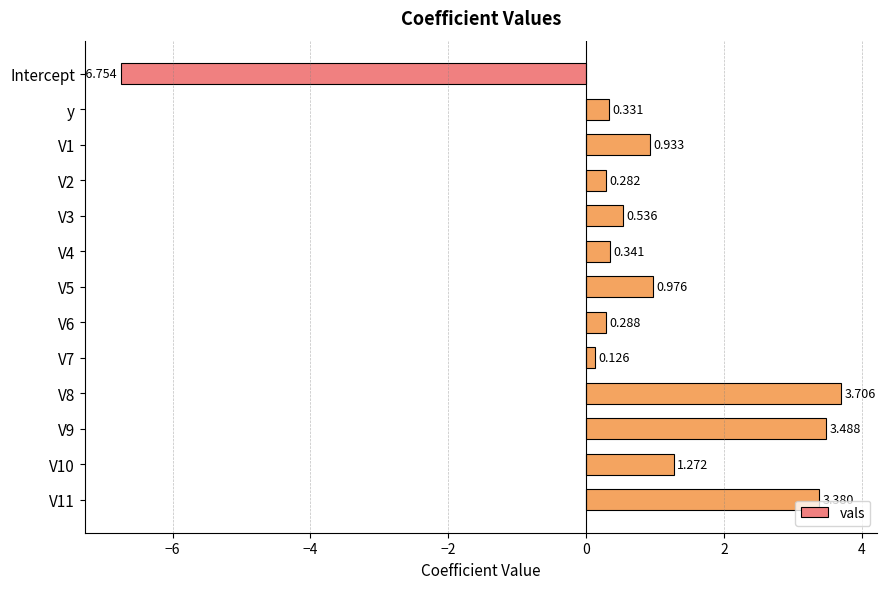

At which category does the chart reach its minimum across all series?

Intercept